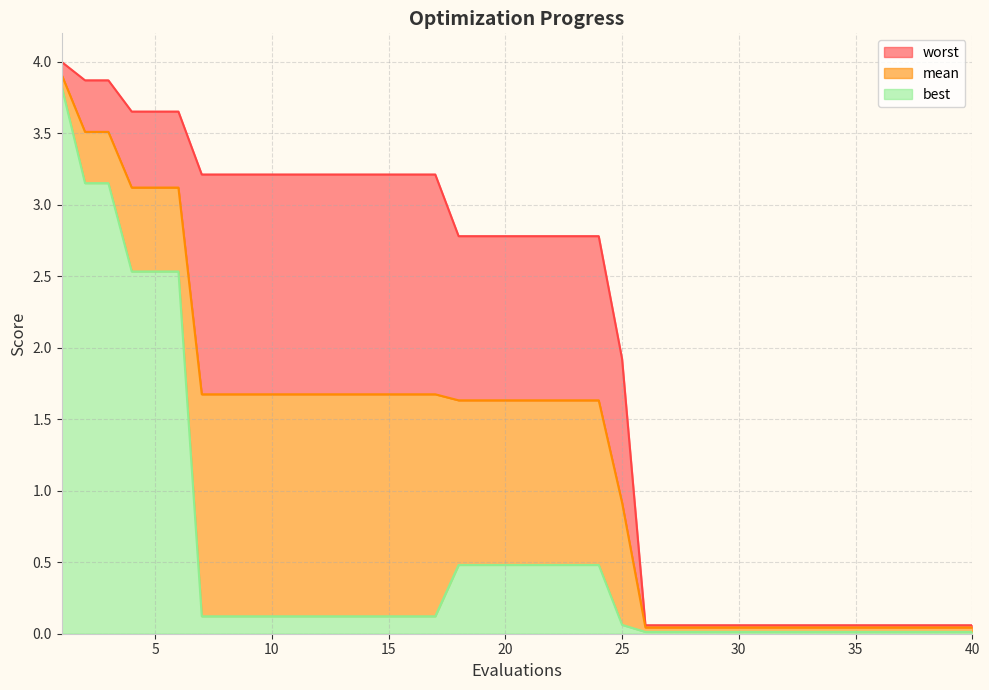

Which series has the largest total across all categories?

worst